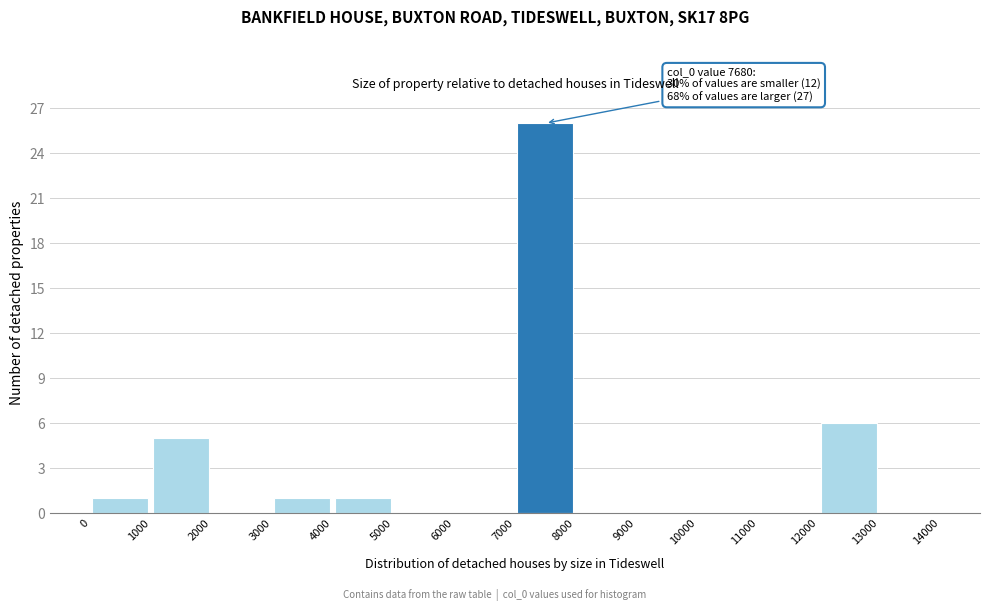

Over which range of the x-axis is the bar tallest?

7000 to 8000